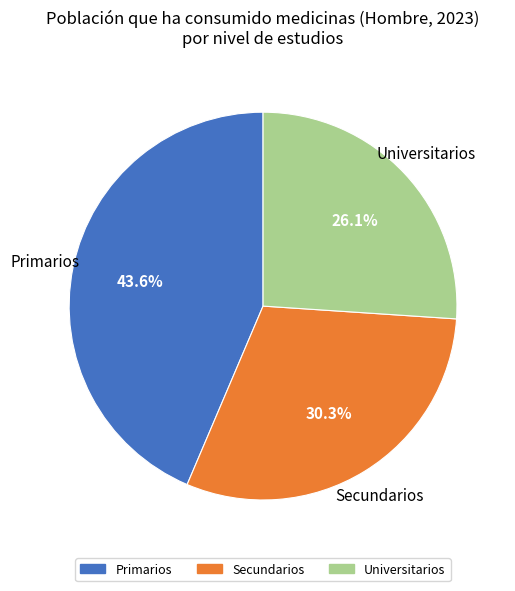

Is there any slice that represents more than half of the pie?

No